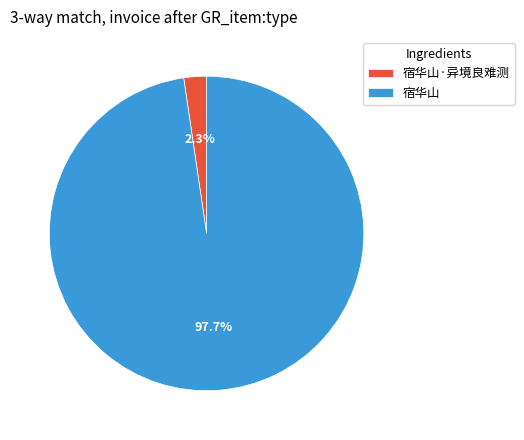

Between 宿华山 and 宿华山·异境良难测, which is larger?

宿华山